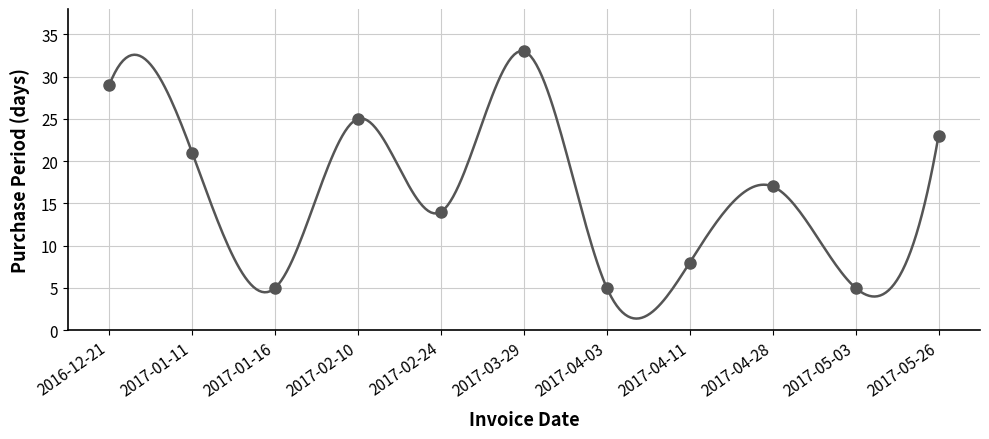

List the labels in order of value, largest first.

2017-03-29, 2016-12-21, 2017-02-10, 2017-05-26, 2017-01-11, 2017-04-28, 2017-02-24, 2017-04-11, 2017-01-16, 2017-04-03, 2017-05-03